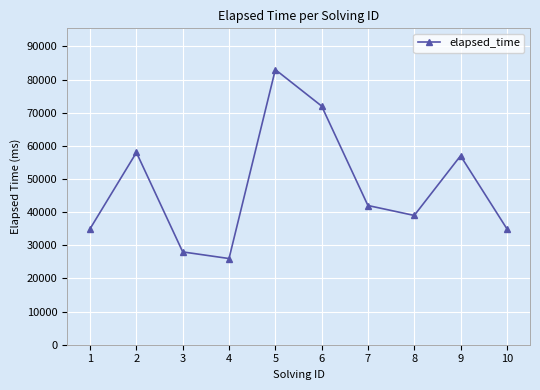

The value at 1 is 35000. True or false?

True